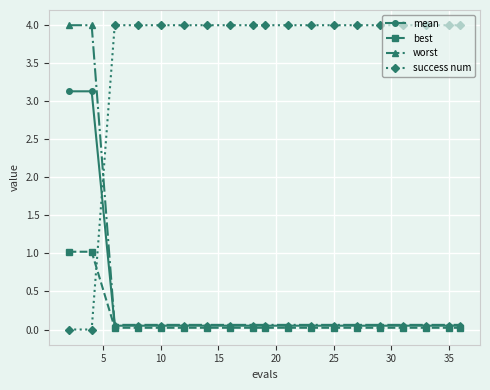

Which series has the largest total across all categories?

success num